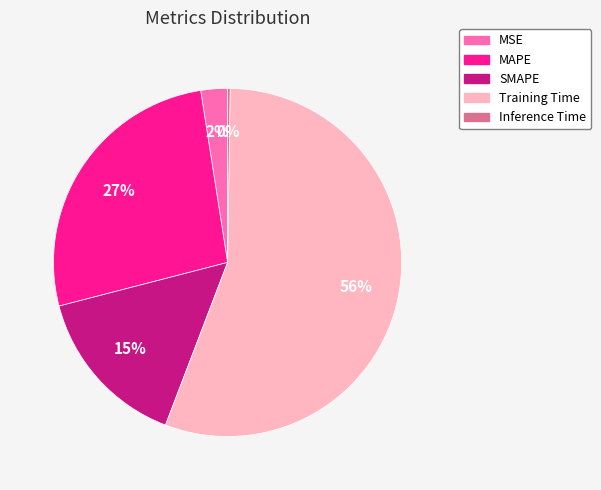

To the nearest percent, what portion does Training Time represent?

56%